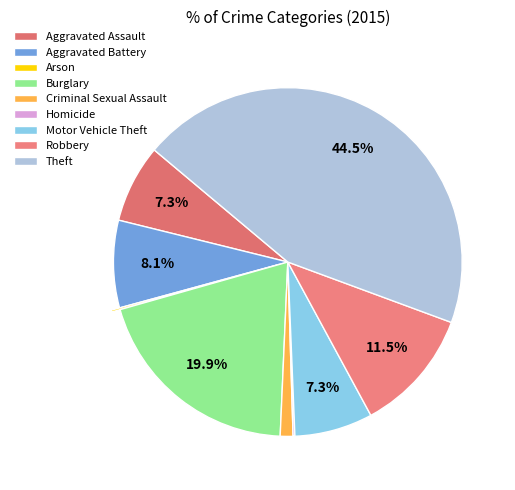

What is the largest slice in the pie chart?

Theft